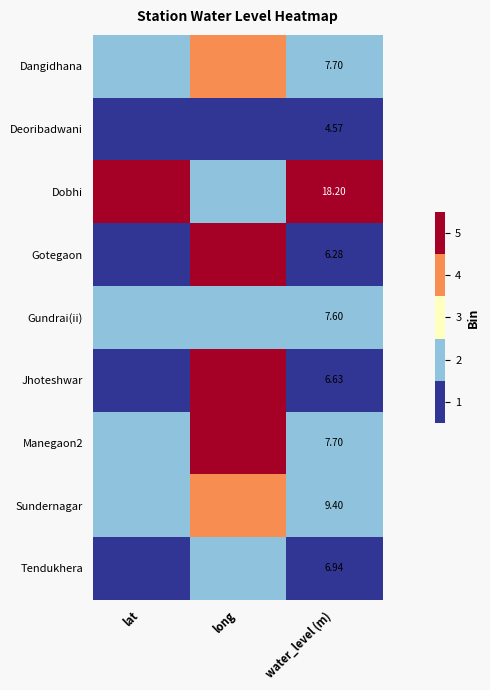

List the labels in order of Dobhi value, largest first.

lat, water_level (m), long